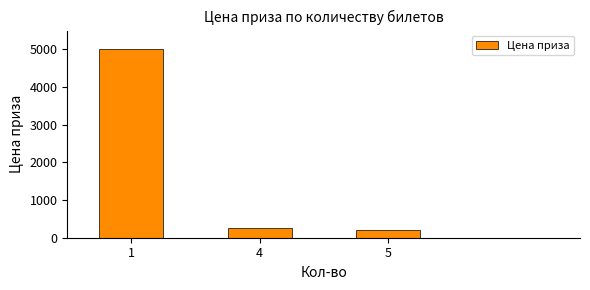

How many values are below 250?

1